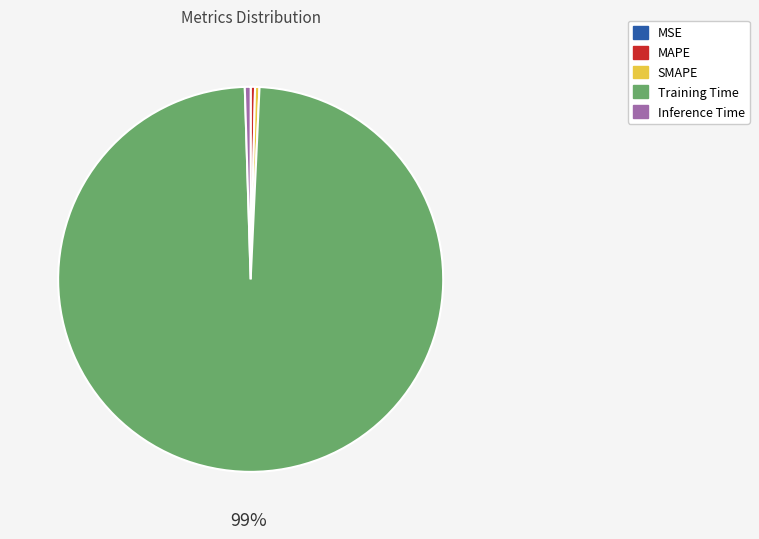

Is there any slice that represents more than half of the pie?

Yes